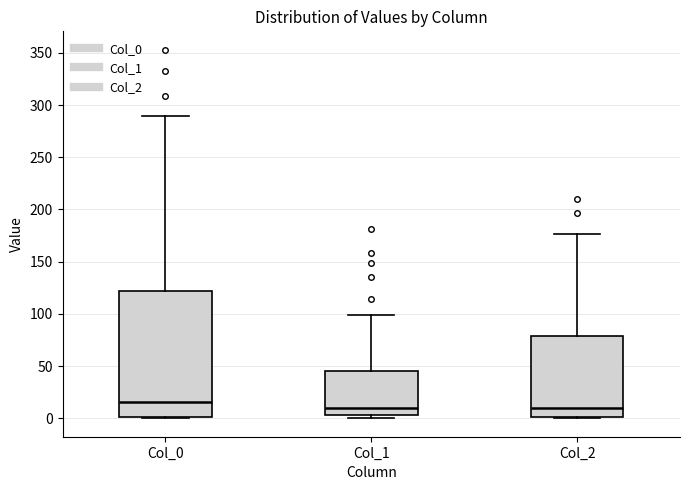

Comparing the boxes themselves (not the whiskers), which one is the tallest?

Col_0